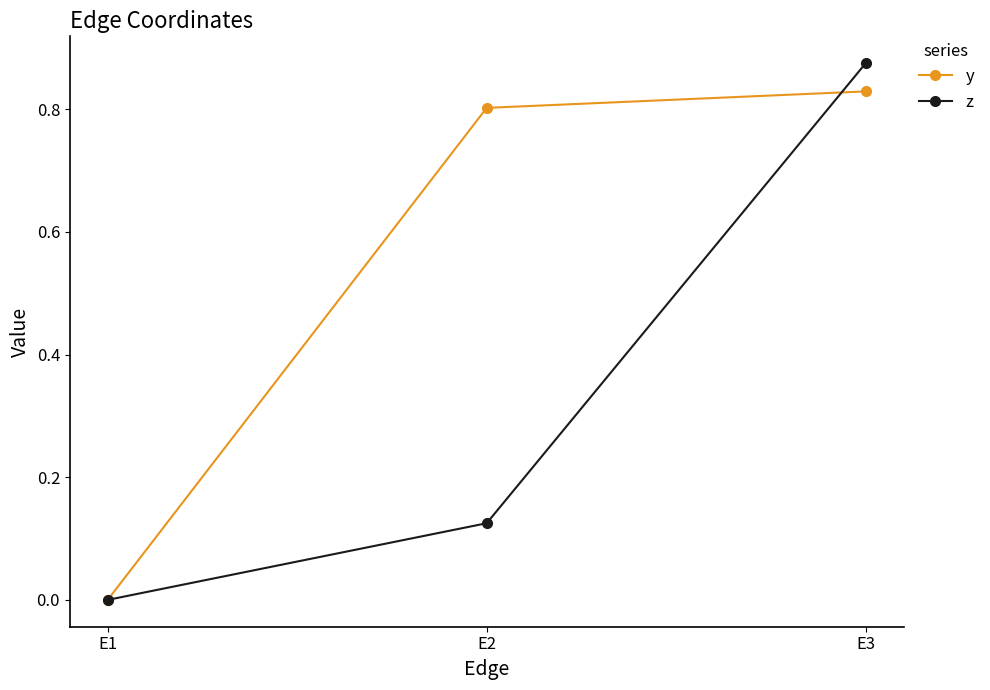

What is the sum of the z values at E2 and E3?

1.0